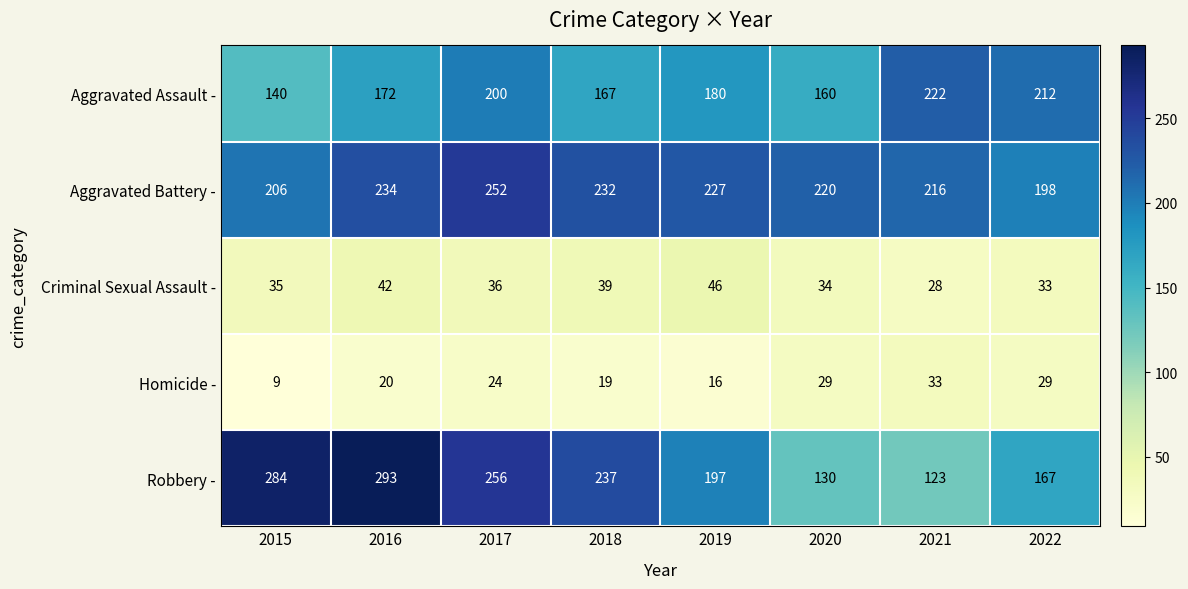

Is it true that Robbery - equals 284 at 2015?

True